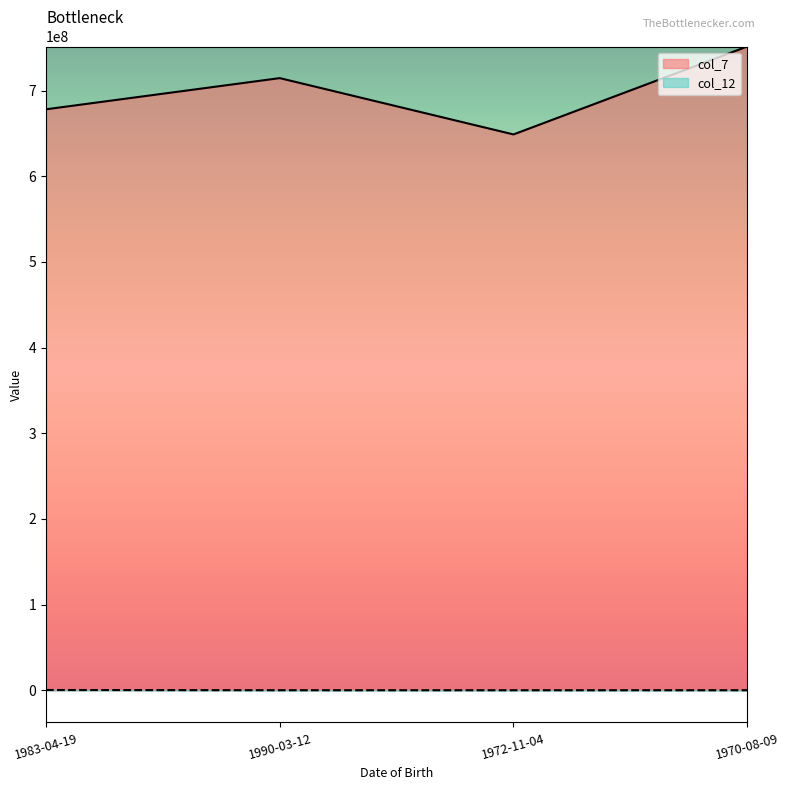

True or false: col_12 has more than 1 points higher than both neighbors.

False